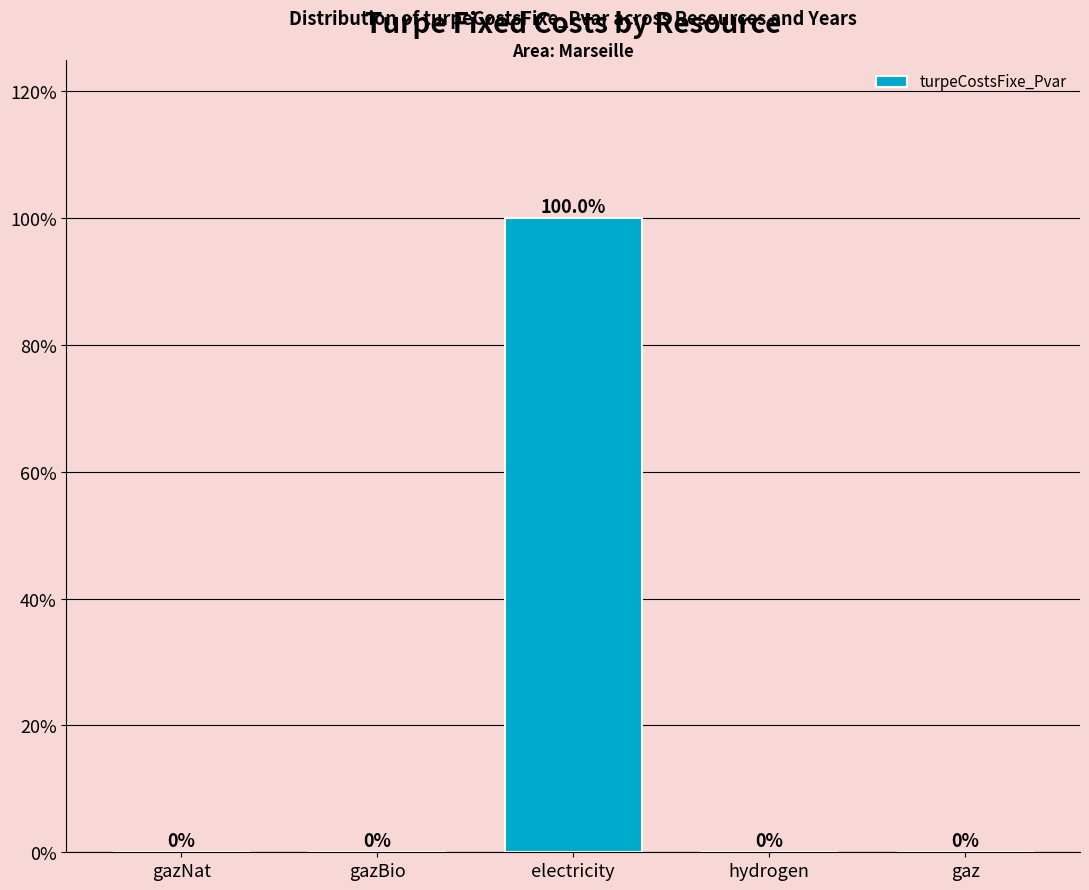

Reading right to left, extract all data points from this chart.

gaz=0	hydrogen=0	electricity=100	gazBio=0	gazNat=0